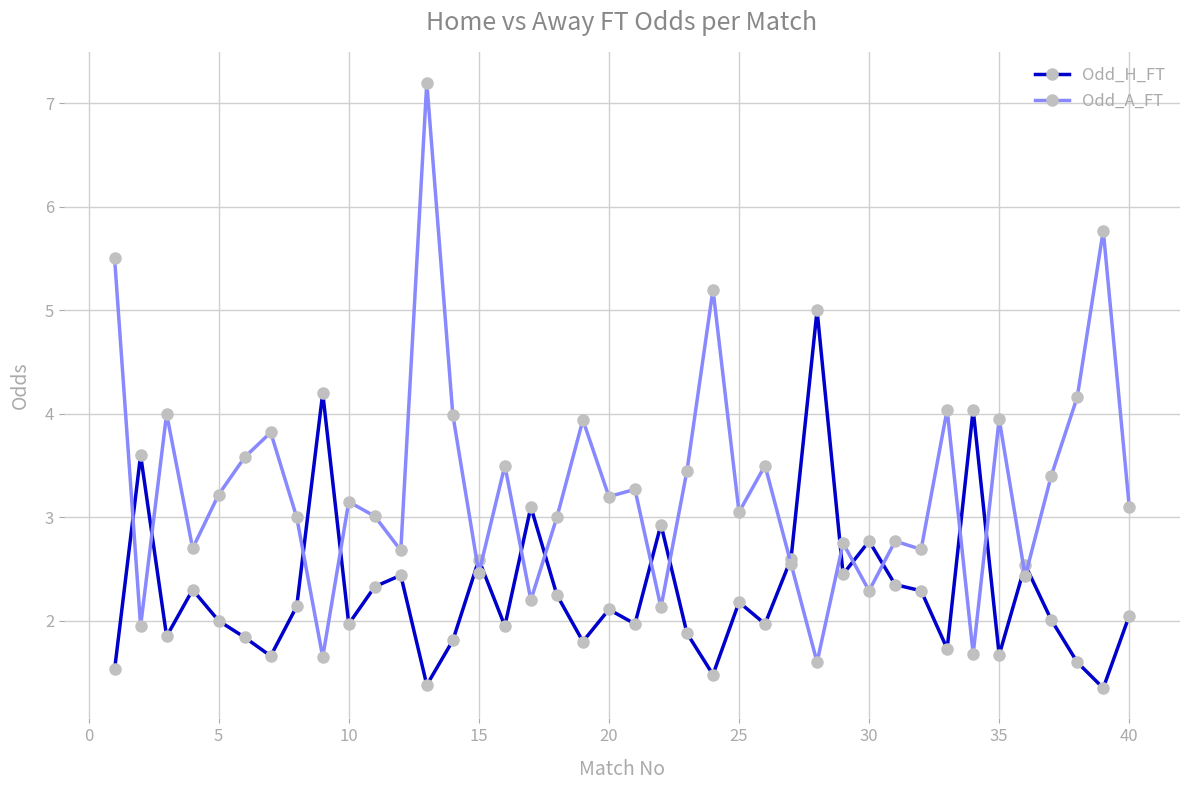

What is the value of the Odd_H_FT point at the 21st from the left?

2.0